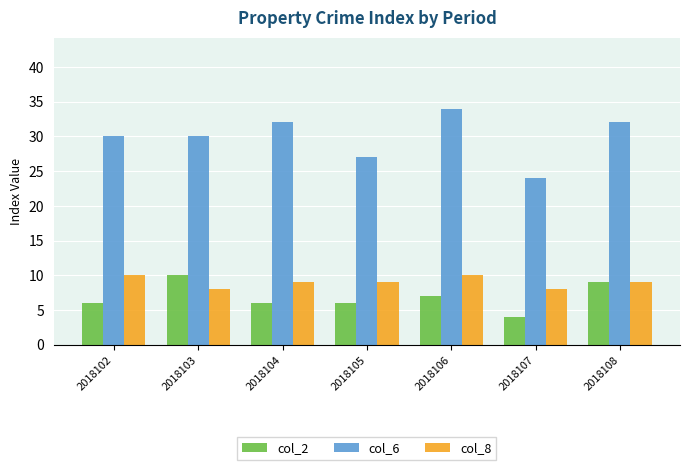

What is the minimum value shown in the chart?

4